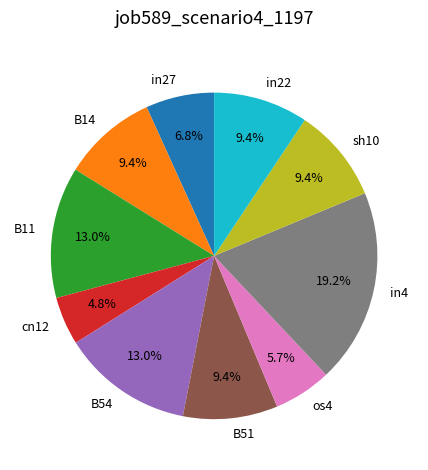

To the nearest percent, what portion does B54 represent?

13%